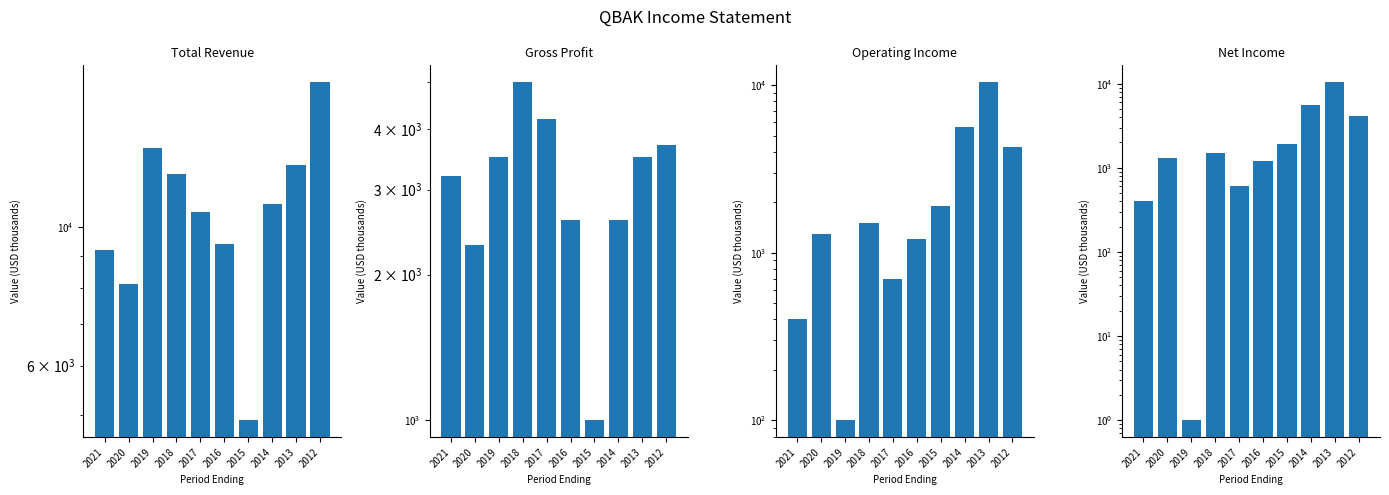

What is the minimum value for Net Income?

1